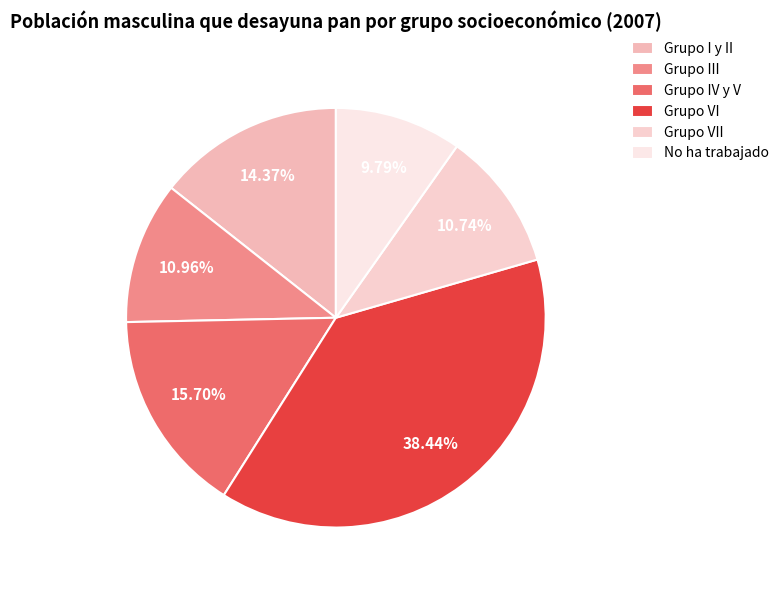

What percentage do Grupo I y II and No ha trabajado together represent?

24.2%